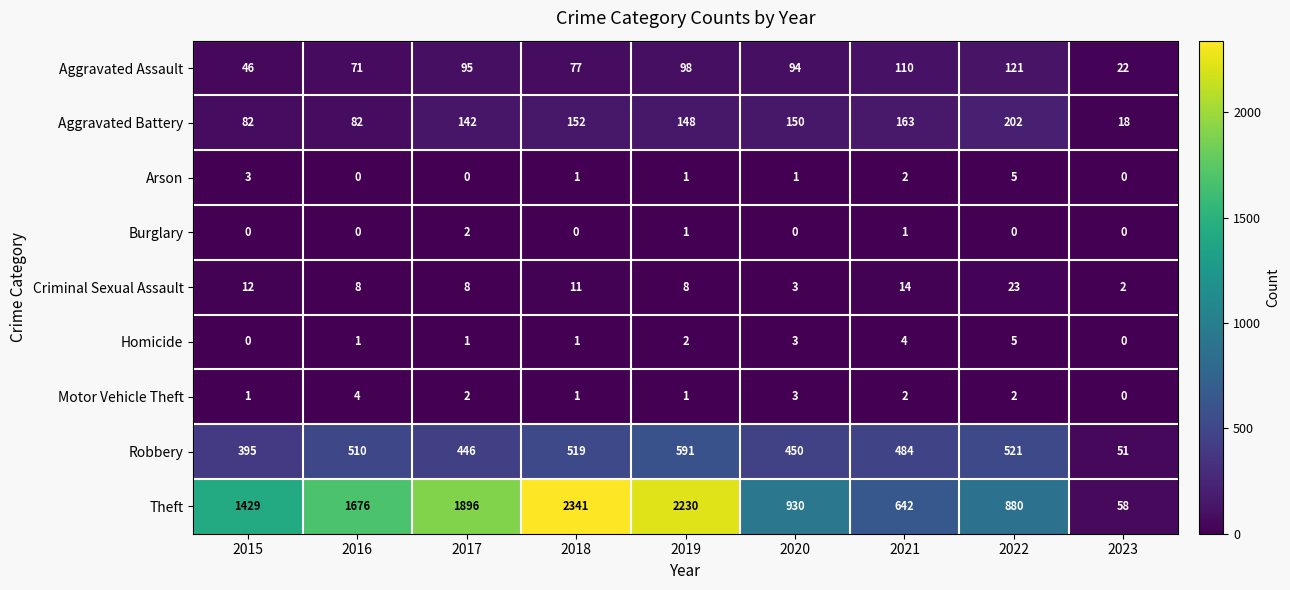

How many values in the Burglary series exceed 0?

3